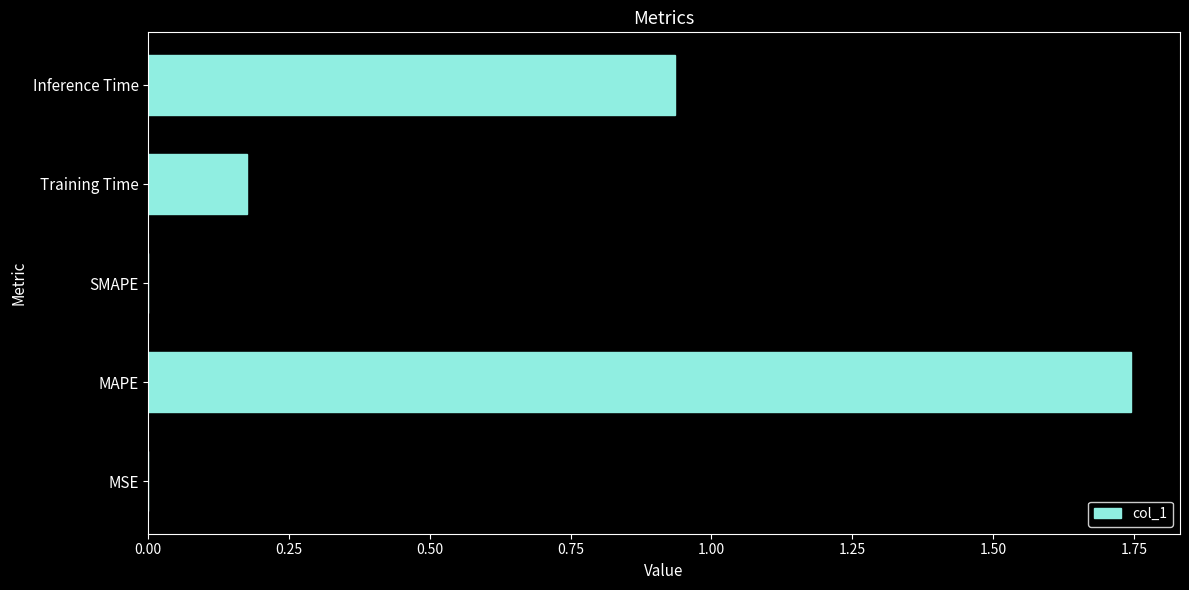

Is it true that the value at Inference Time is 0.3?

False